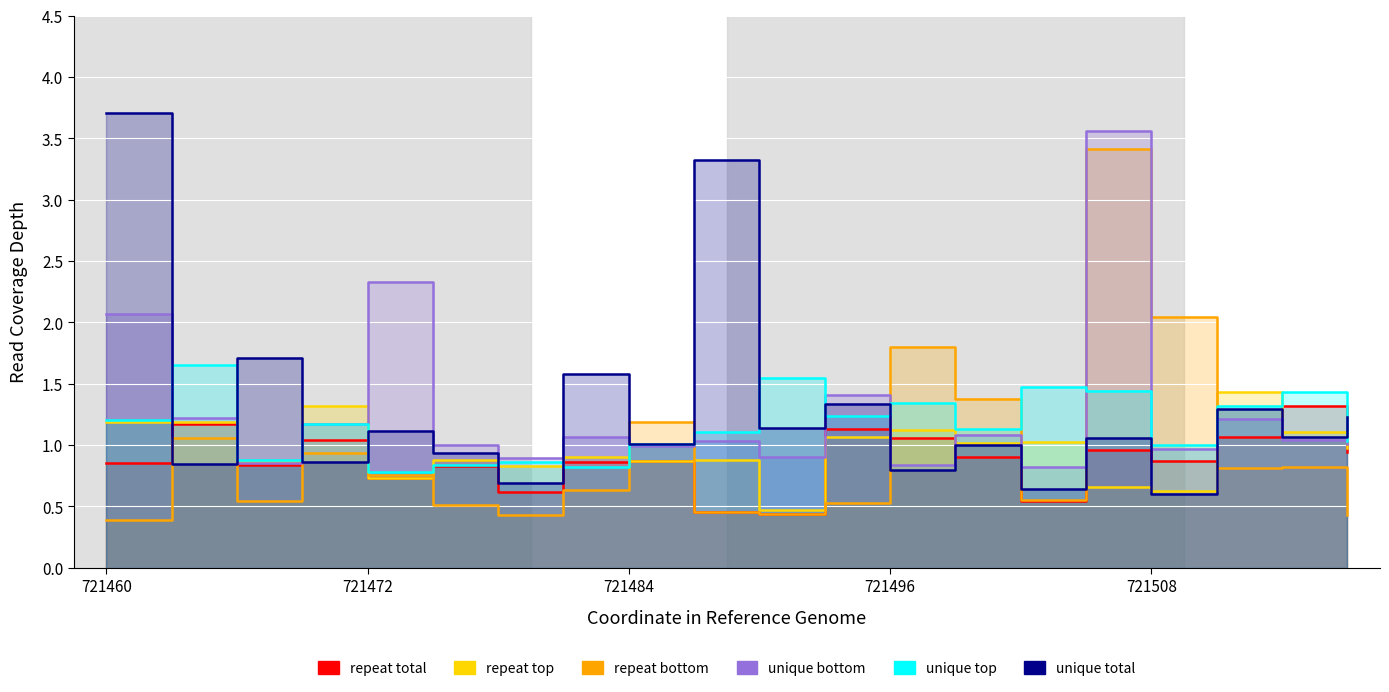

What is the difference between the maximum and second lowest values in the repeat bottom series?

3.0